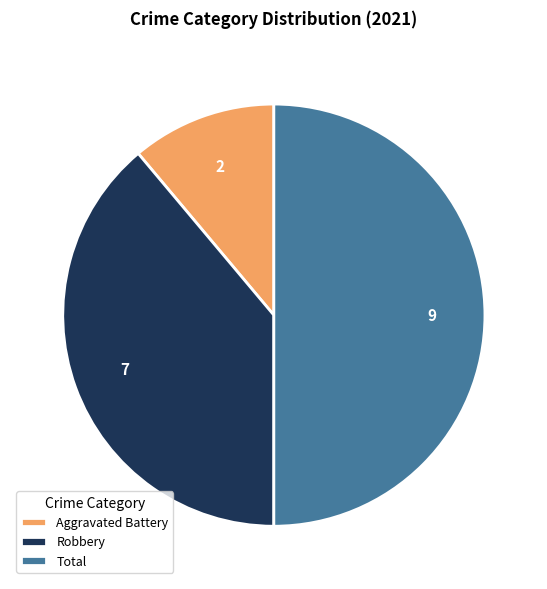

Does Aggravated Battery account for over 50% of the chart?

No